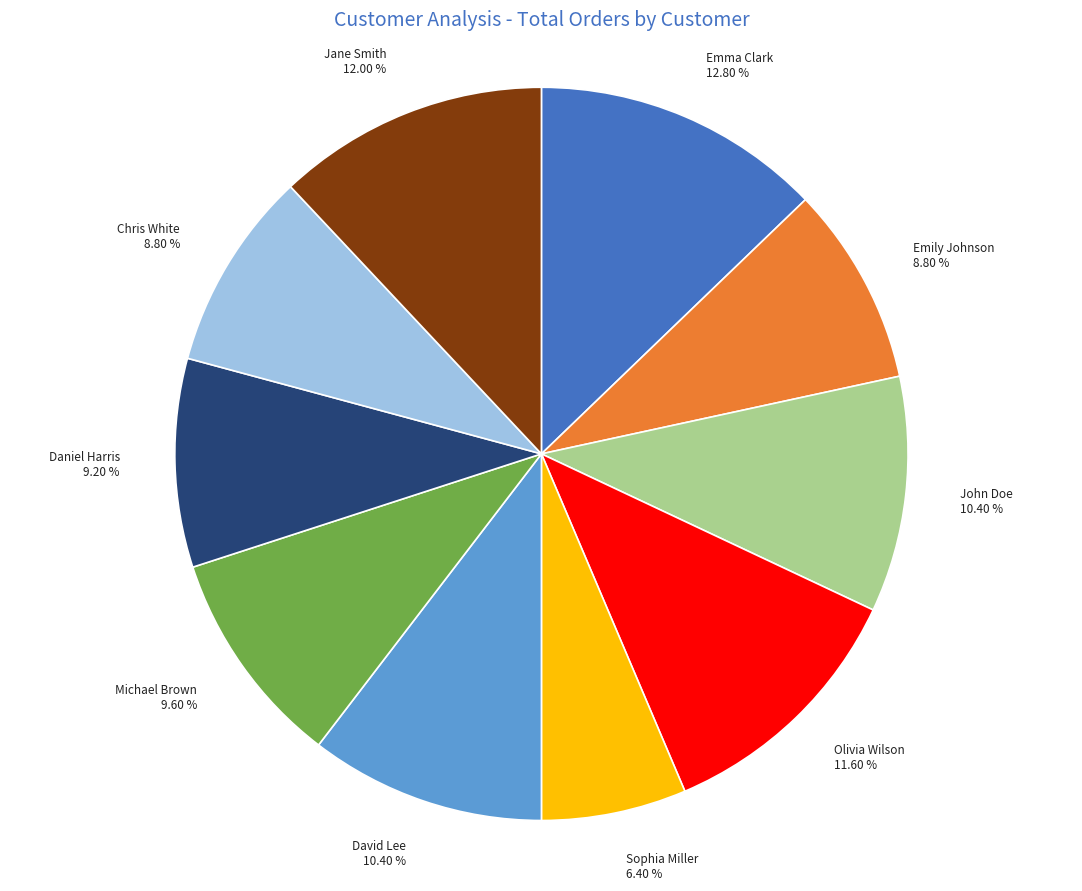

Is the sum of David Lee and Olivia Wilson greater than half?

No